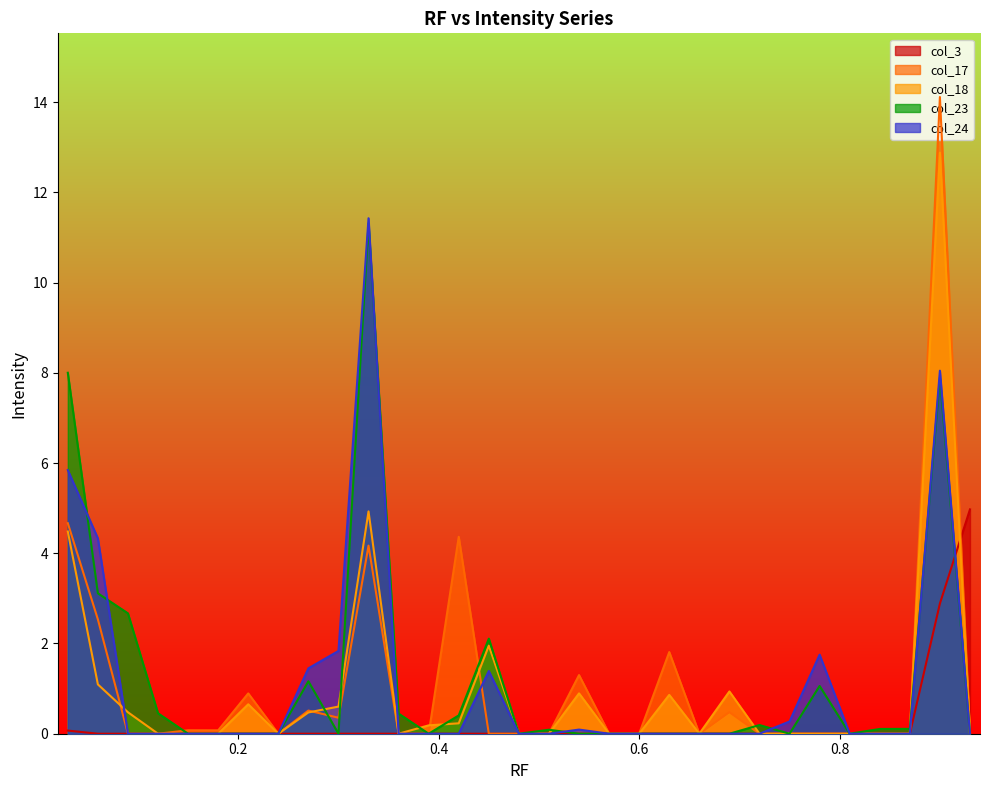

Reading left to right, extract all data points from this chart.

col_3: 0.1	0.0	0.0	0.0	0.0	0.0	0.0	0.0	0.0	0.0	0.0	0.0	0.0	0.0	0.0	0.0	0.0	0.0	0.0	0.0	0.0	0.0	0.0	0.0	0.0	0.0	0.0	0.0	0.0	2.9	5.0
col_17: 4.7	2.5	0.0	0.0	0.1	0.1	0.9	0.0	0.5	0.4	4.2	0.0	0.0	4.4	0.0	0.0	0.0	1.3	0.0	0.0	1.8	0.0	0.5	0.0	0.0	0.0	0.0	0.0	0.0	14.1	0.0
col_18: 4.5	1.1	0.5	0.0	0.0	0.0	0.7	0.0	0.5	0.6	4.9	0.0	0.2	0.2	2.0	0.0	0.0	0.9	0.0	0.0	0.9	0.0	0.9	0.0	0.0	0.0	0.0	0.0	0.0	12.9	0.0
col_23: 8.0	3.1	2.7	0.5	0.0	0.0	0.0	0.0	1.2	0.0	11.3	0.4	0.0	0.4	2.1	0.0	0.1	0.0	0.0	0.0	0.0	0.0	0.0	0.2	0.0	1.1	0.0	0.1	0.1	7.9	0.0
col_24: 5.8	4.3	0.0	0.0	0.0	0.0	0.0	0.0	1.4	1.8	11.4	0.0	0.0	0.0	1.4	0.0	0.0	0.1	0.0	0.0	0.0	0.0	0.0	0.0	0.3	1.8	0.0	0.0	0.0	8.0	0.0